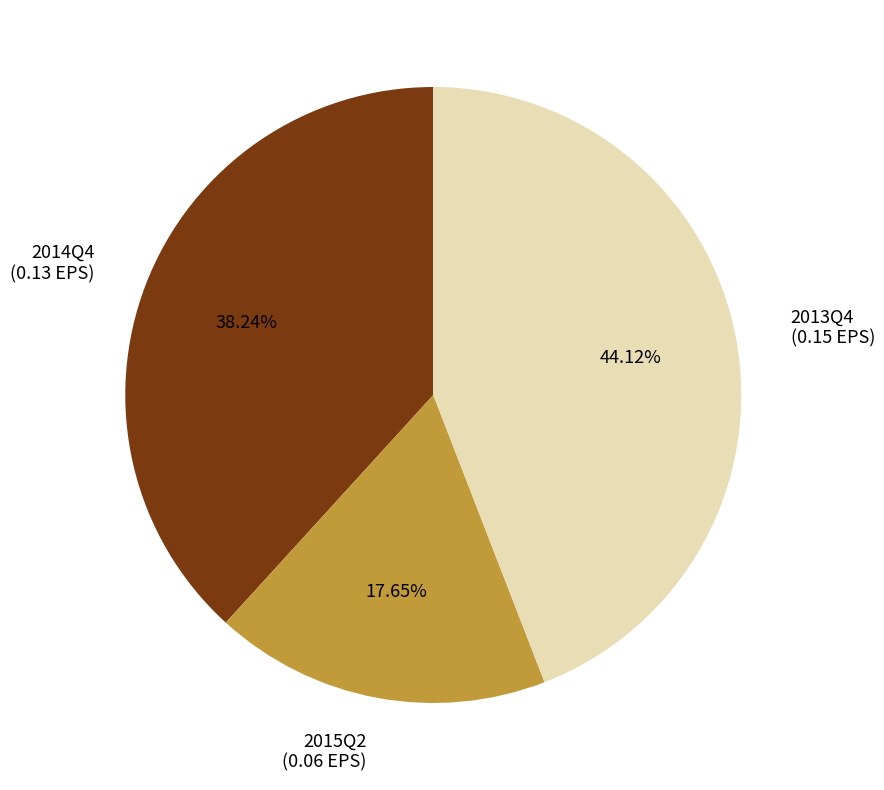

What percentage is NOT represented by 2013Q4?

55.9%